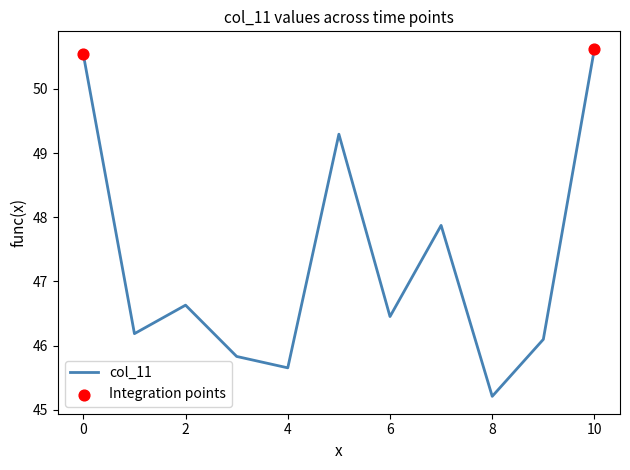

What is the maximum value shown in the chart?

50.6